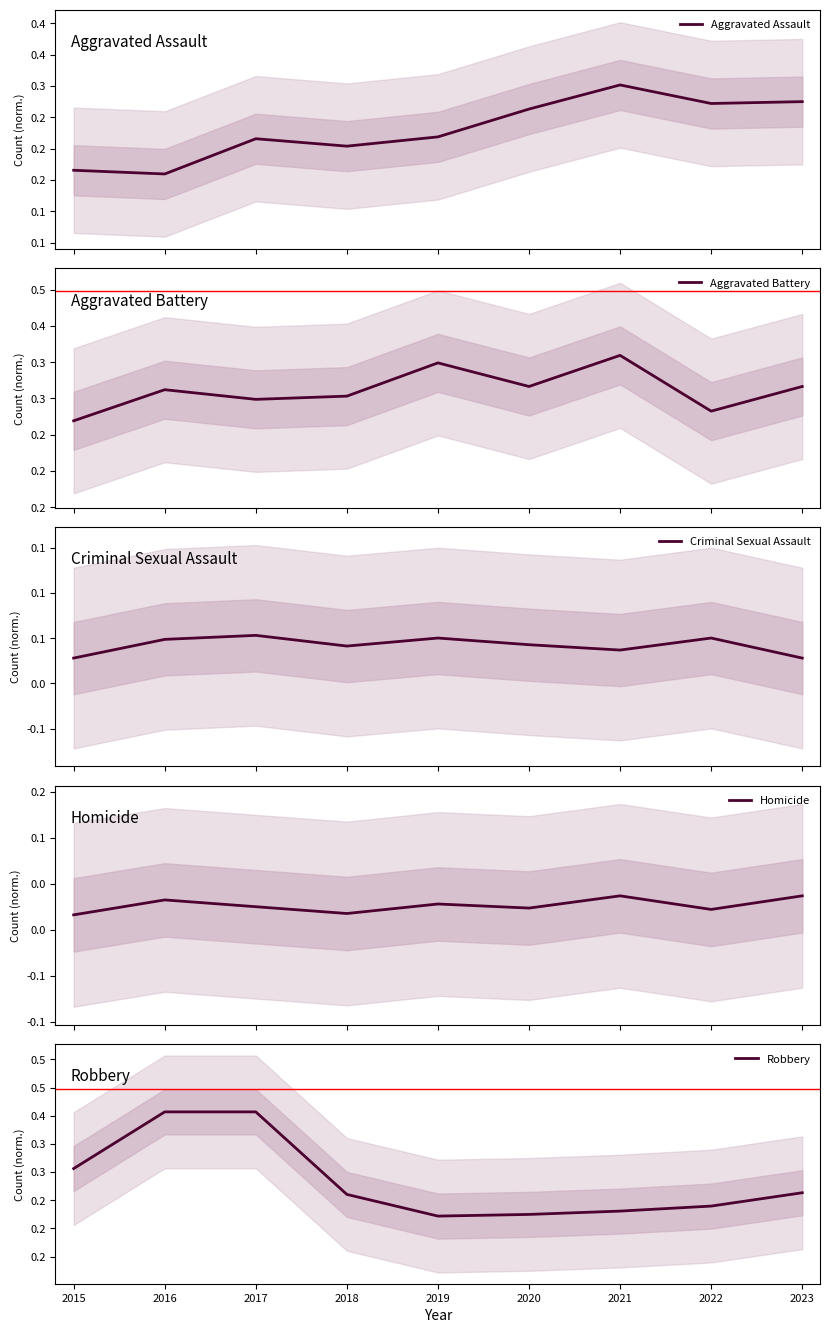

In Aggravated Battery, how many points are higher than both neighbors (excluding endpoints)?

3